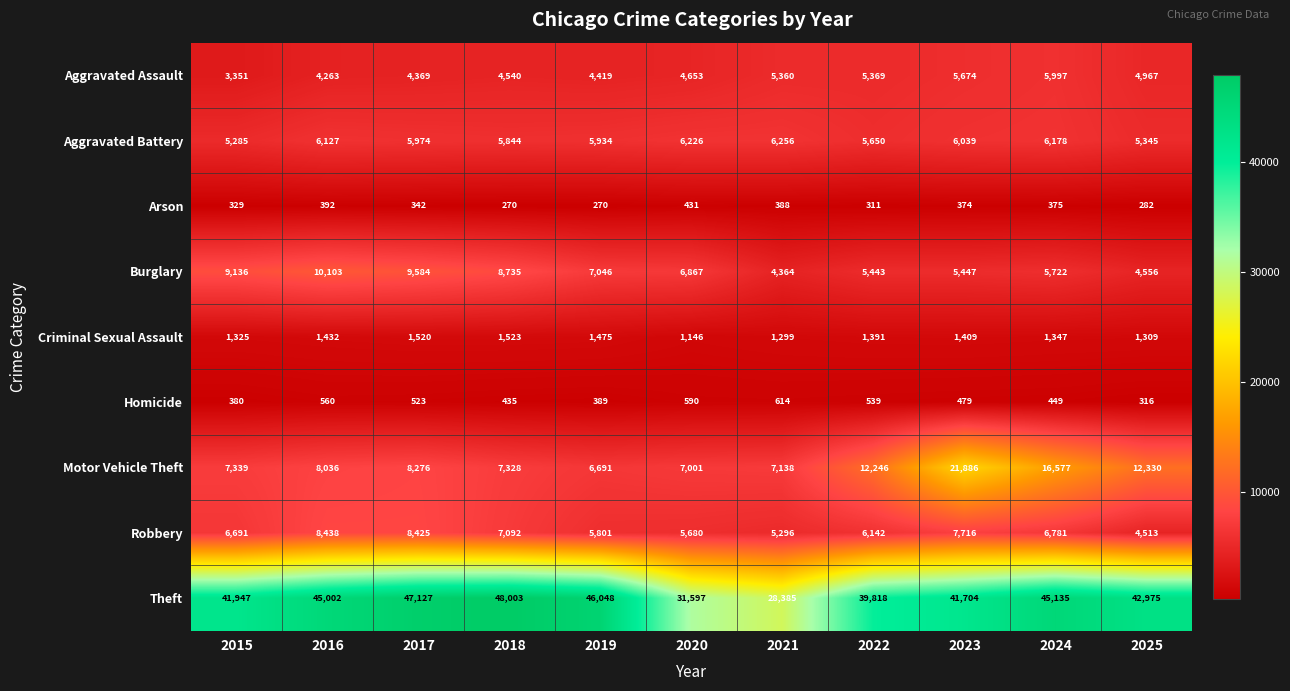

Which series has the largest range (max minus min)?

Theft